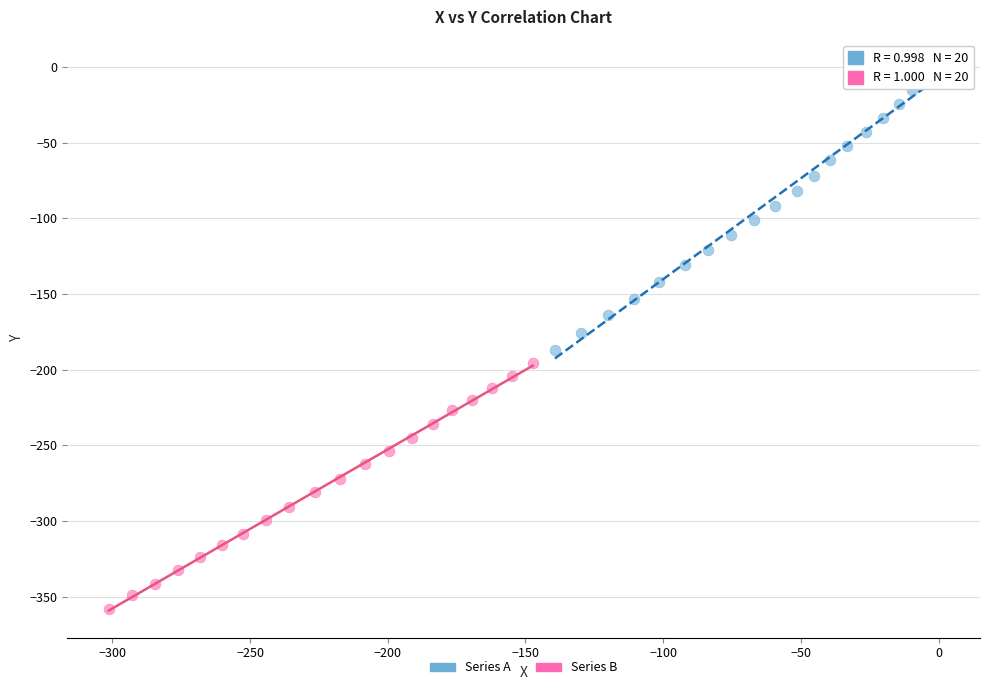

Which series has the widest spread of Y values?

Series A